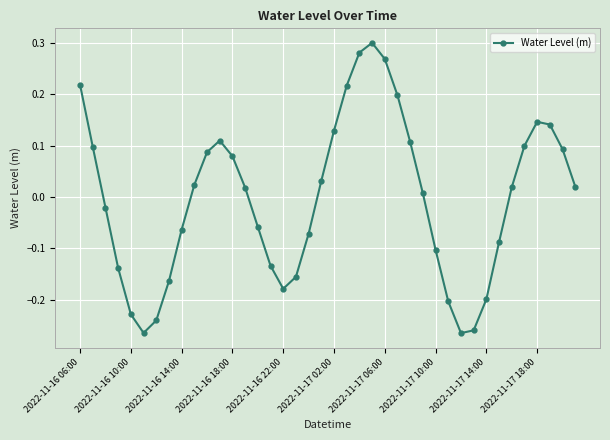

How many lines are shown in the chart?

1